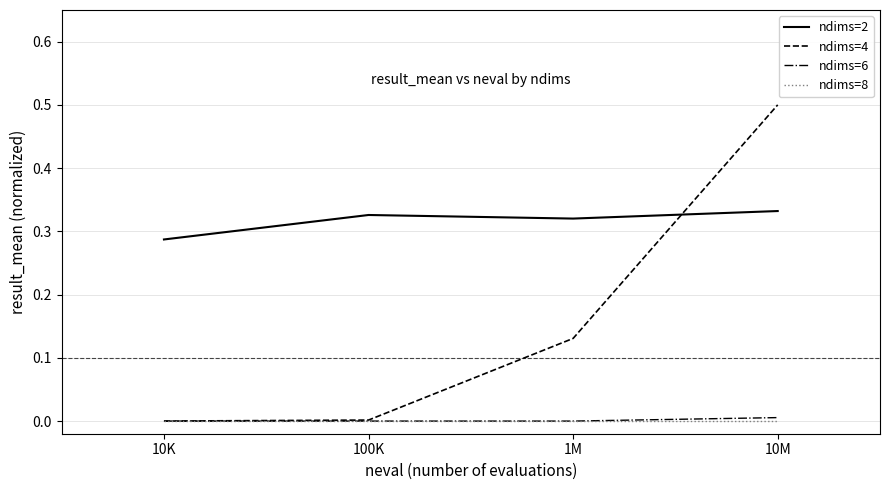

What are all the series names shown in the legend?

ndims=2, ndims=4, ndims=6, ndims=8